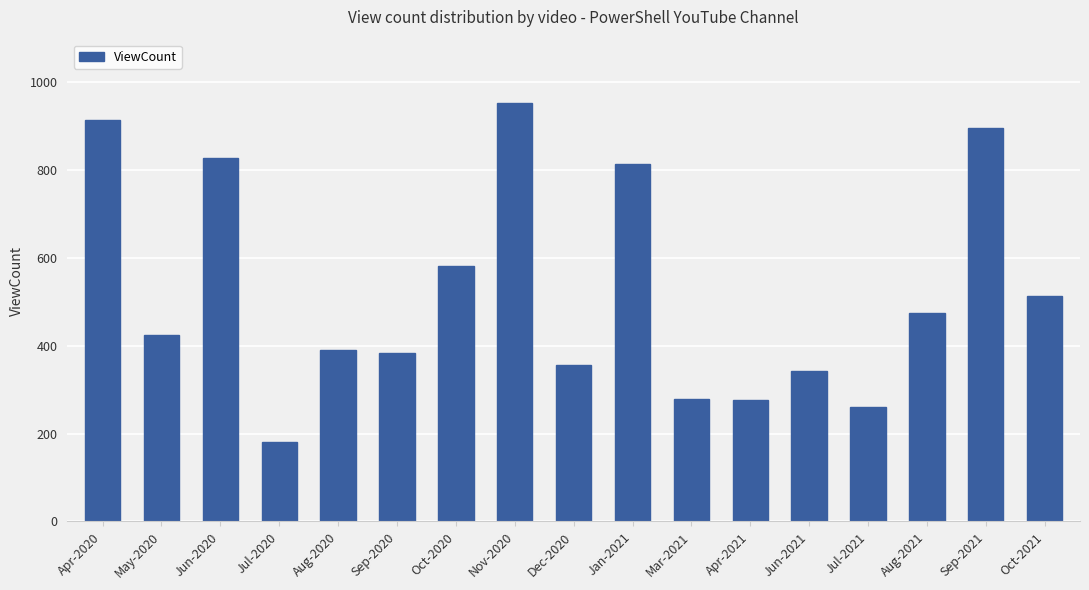

Approximately how many times larger is the value at Aug-2020 compared to Jun-2021?

1.1